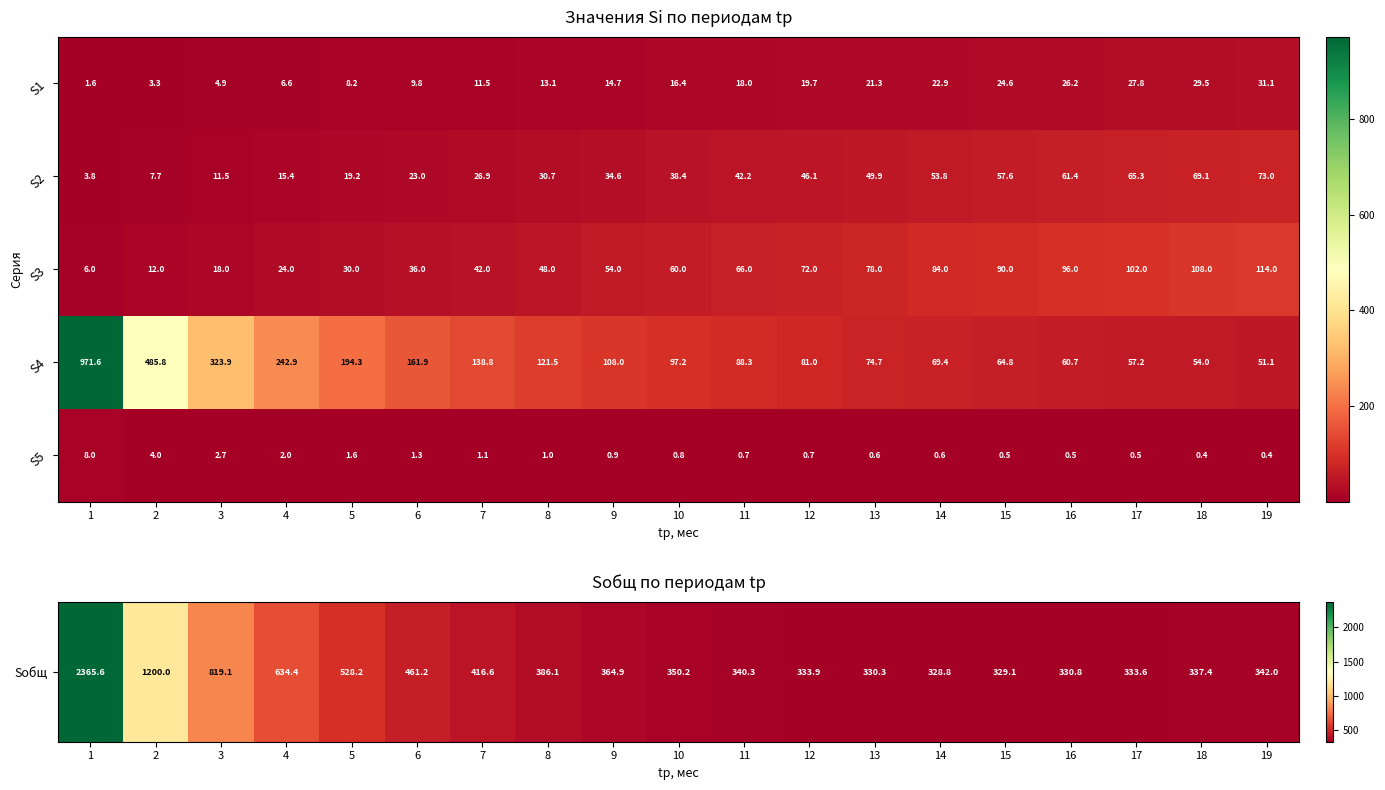

What is the total value across all series at 17?

252.8